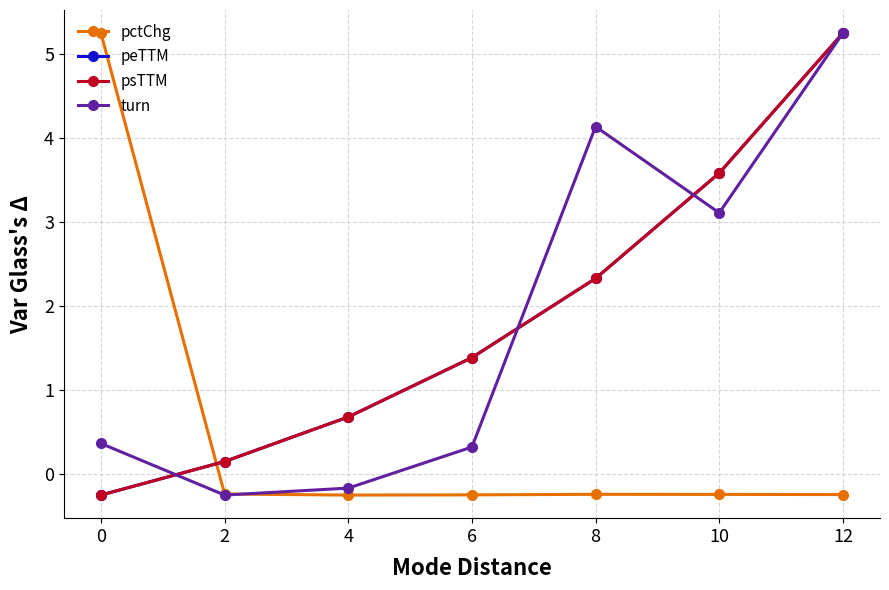

What is the value of the psTTM point at the 4th from the left?

1.4